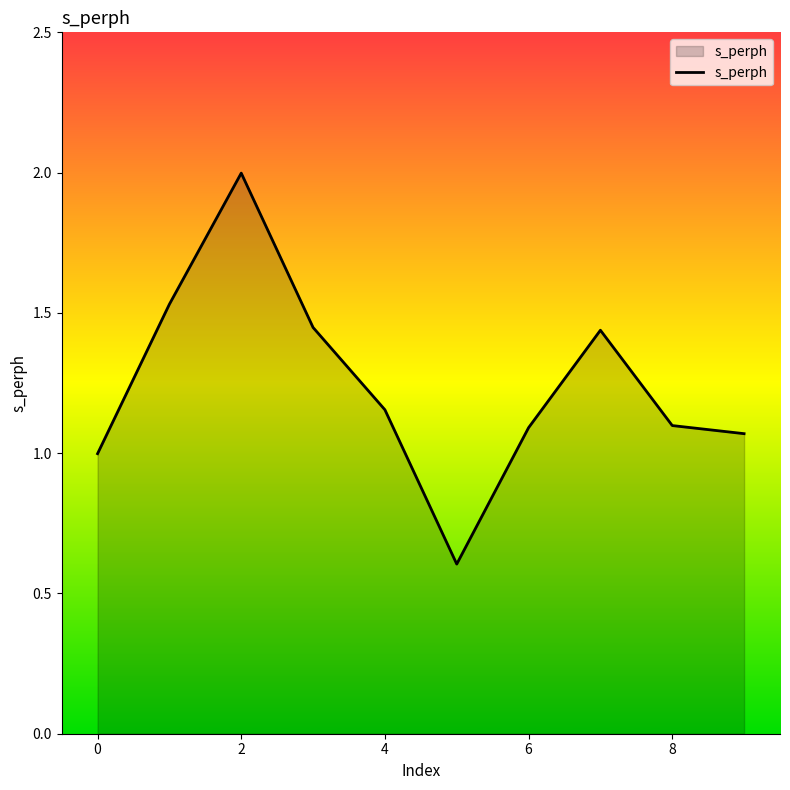

What is the smallest value displayed?

0.6